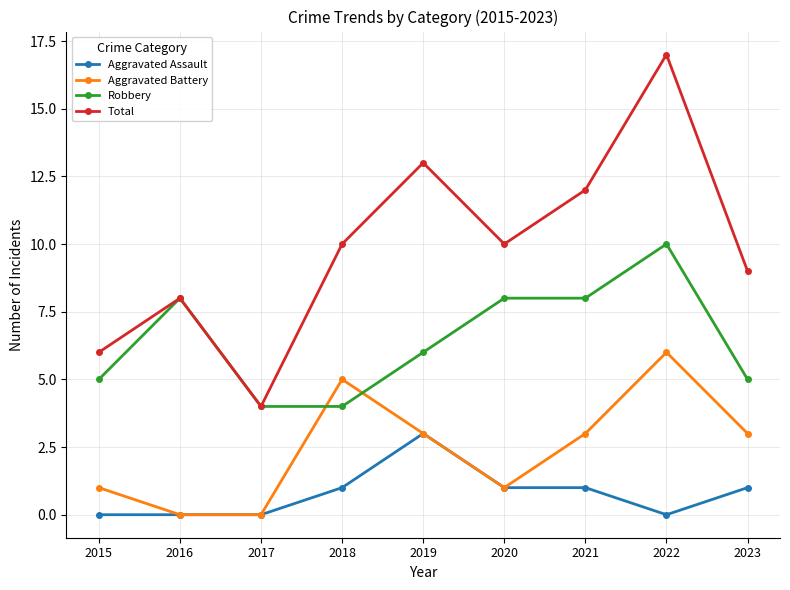

What is the difference between the maximum and minimum values in the Aggravated Battery series?

6